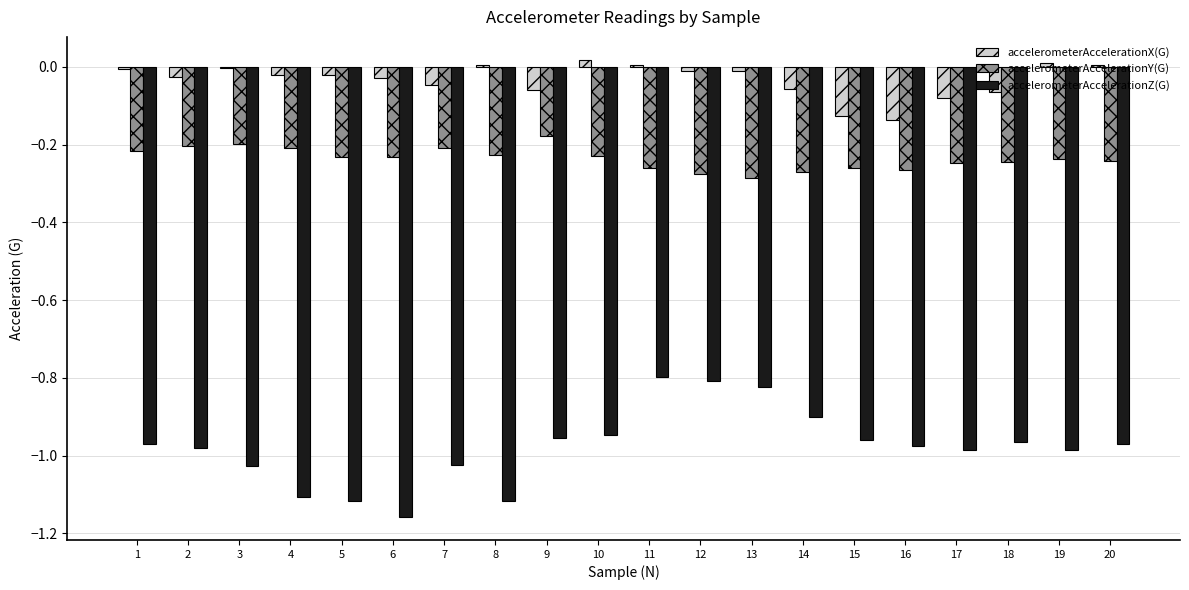

What are all the series names shown in the legend?

accelerometerAccelerationX(G), accelerometerAccelerationY(G), accelerometerAccelerationZ(G)